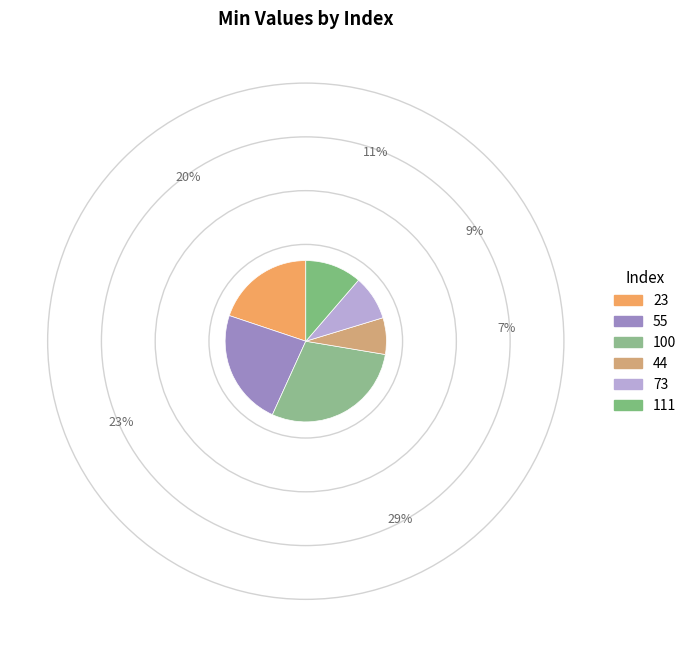

How many slices are in this pie chart?

6